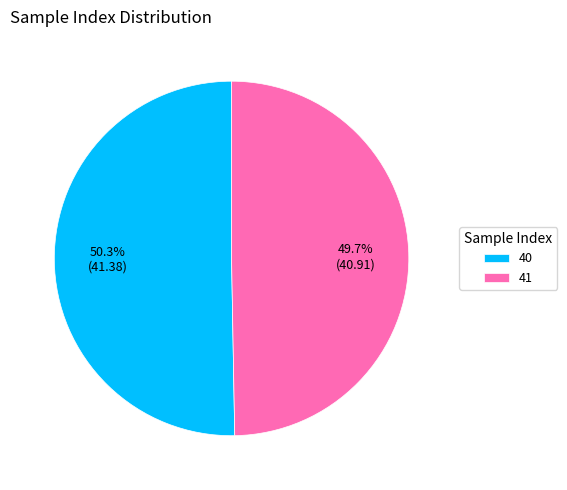

Do 41 and 40 together represent more than half of the pie?

Yes